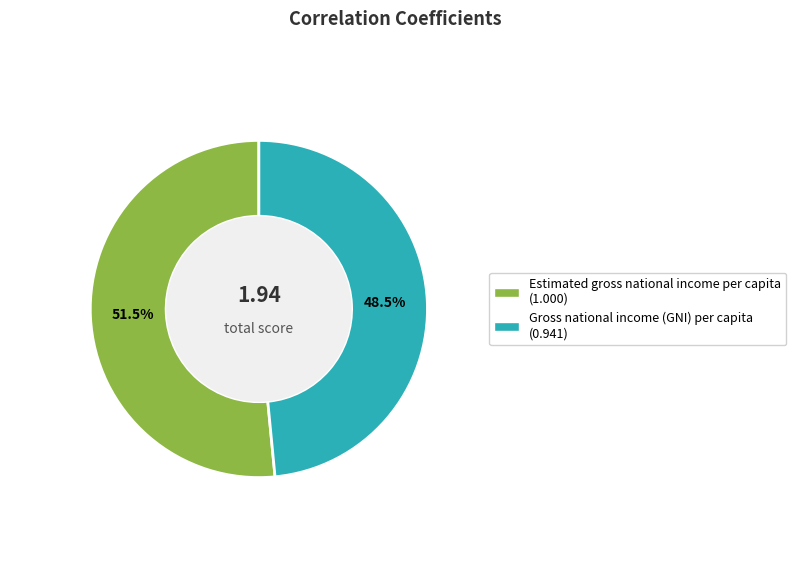

Do Gross national income (GNI) per capita and Estimated gross national income per capita together represent more than half of the pie?

Yes